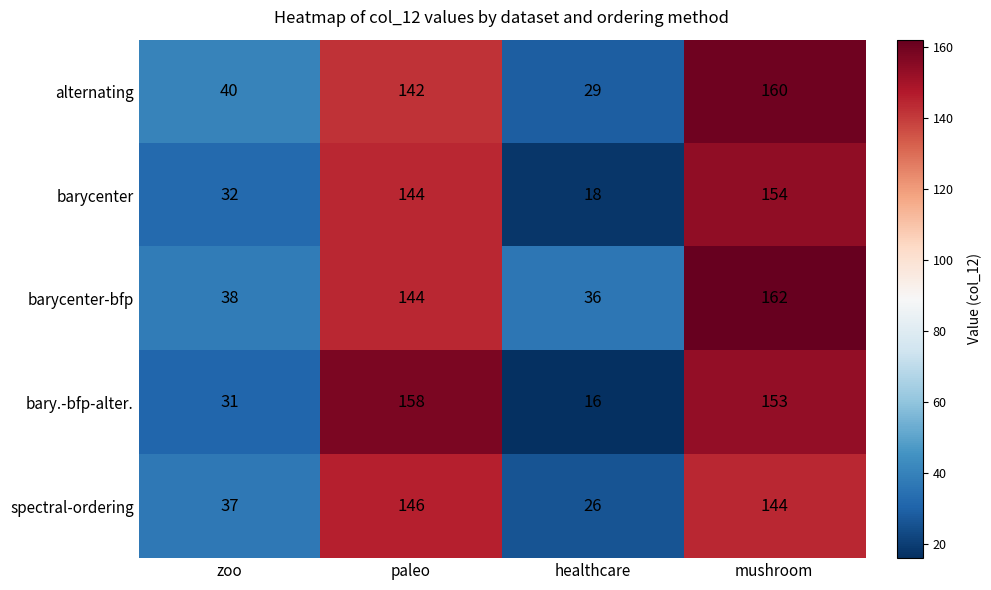

List the series in order of their overall mean, highest first.

barycenter-bfp, alternating, bary.-bfp-alter., spectral-ordering, barycenter